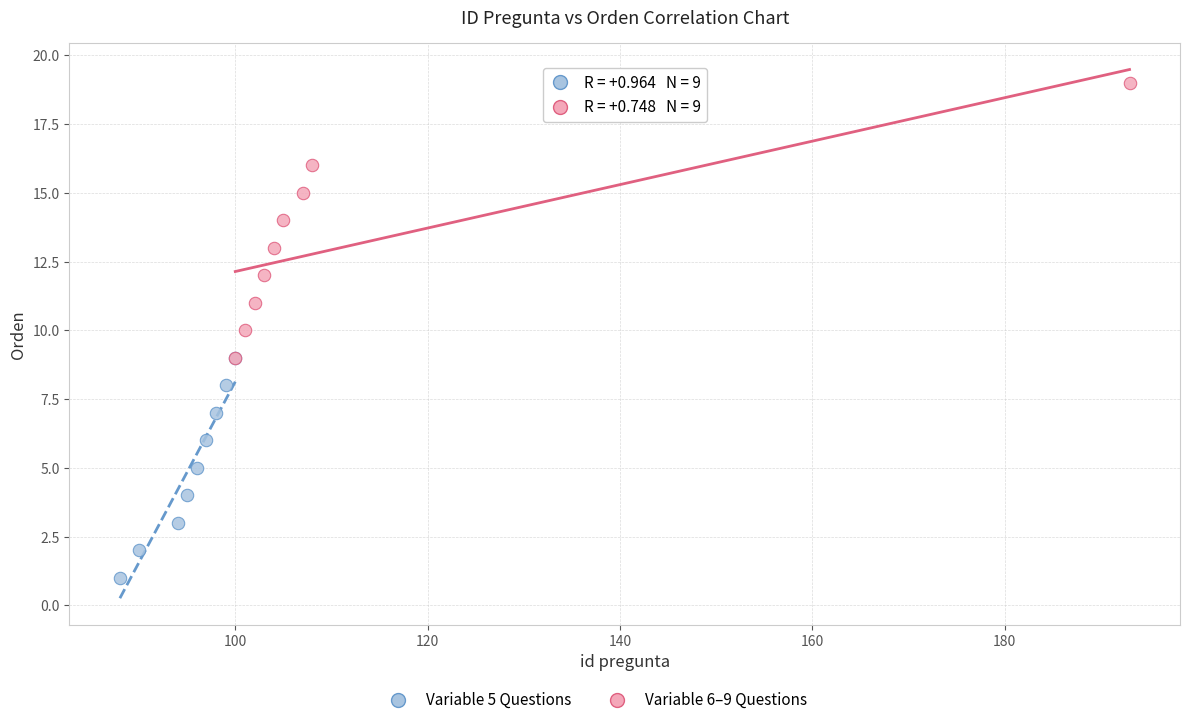

Which series reaches the maximum Y coordinate?

Variable 6–9 Questions